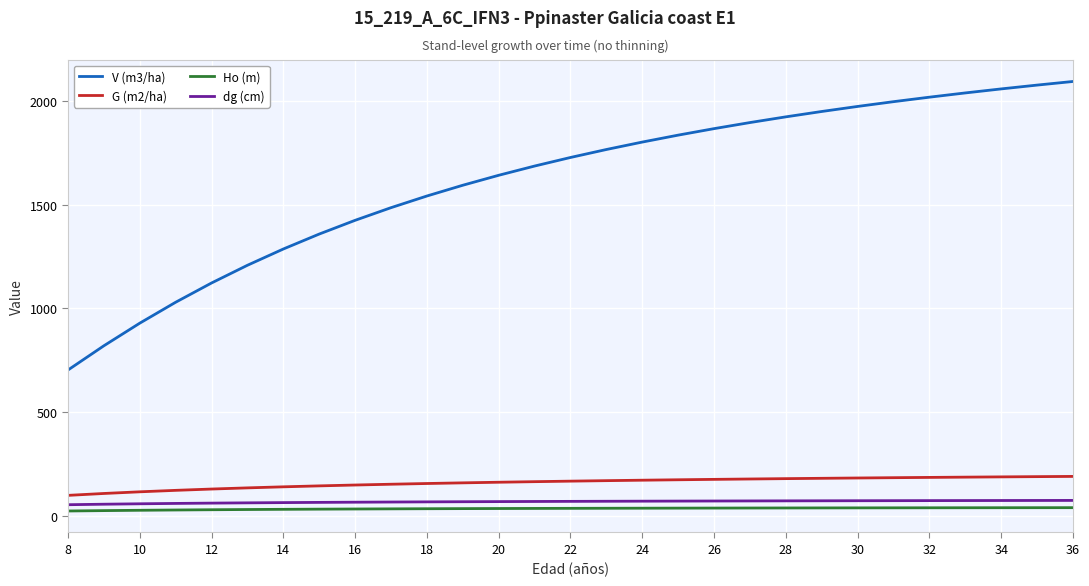

Which series has the largest total across all categories?

V (m3/ha)